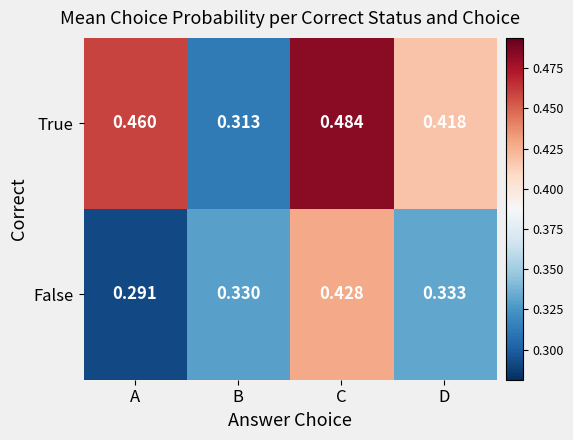

List the series in order of their peak value, lowest first.

False, True